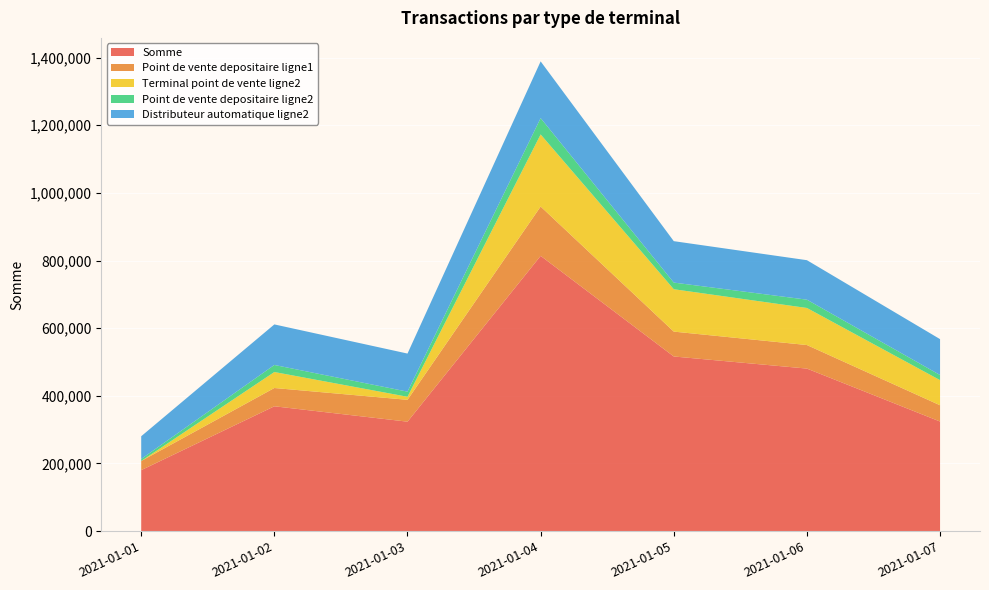

Reading left to right, extract all data points from this chart.

Somme: 2021-01-01=180324	2021-01-02=369136	2021-01-03=323625	2021-01-04=813897	2021-01-05=516399	2021-01-06=480622	2021-01-07=324059
Point de vente depositaire ligne1: 2021-01-01=27016	2021-01-02=54049	2021-01-03=64619	2021-01-04=145847	2021-01-05=73545	2021-01-06=69615	2021-01-07=48062
Terminal point de vente ligne2: 2021-01-01=0	2021-01-02=47265	2021-01-03=9032	2021-01-04=213215	2021-01-05=125316	2021-01-06=109569	2021-01-07=74287
Point de vente depositaire ligne2: 2021-01-01=6014	2021-01-02=20850	2021-01-03=15184	2021-01-04=48269	2021-01-05=19634	2021-01-06=24544	2021-01-07=15126
Distributeur automatique ligne2: 2021-01-01=67226	2021-01-02=119896	2021-01-03=112538	2021-01-04=167686	2021-01-05=122472	2021-01-06=116748	2021-01-07=106130